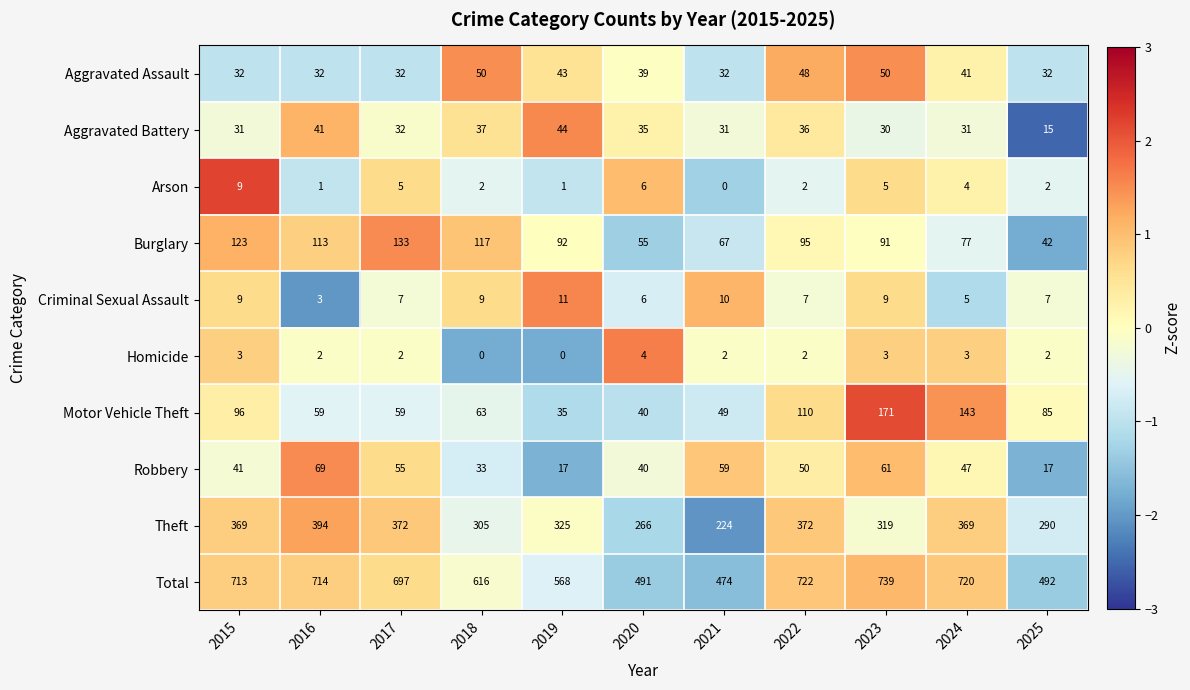

How many categories are shown in the chart?

11